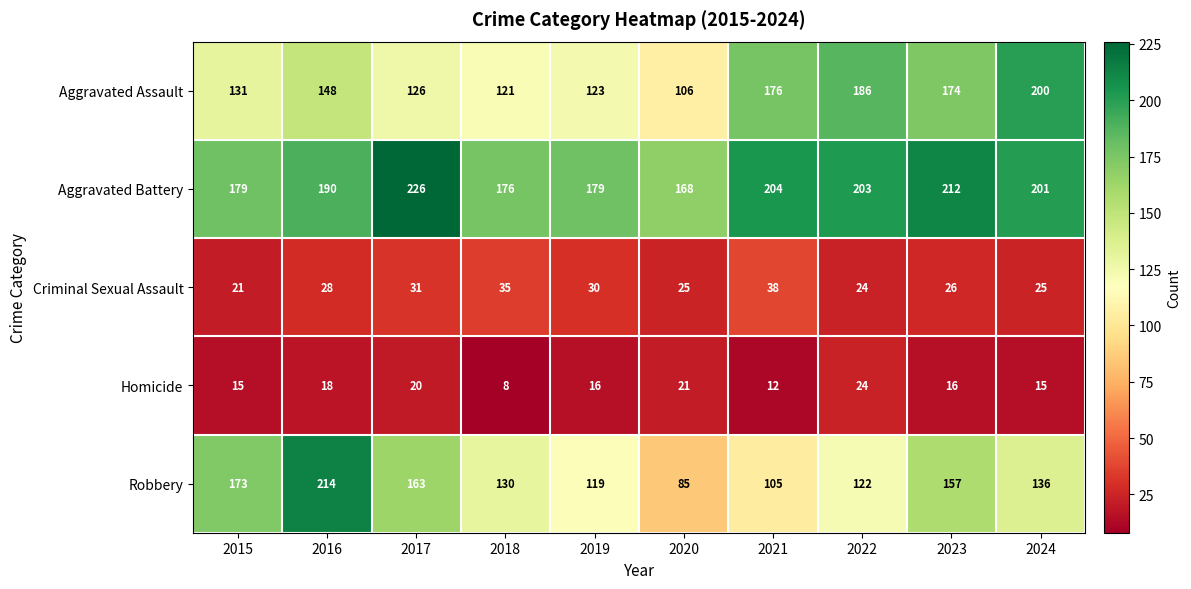

What is the sum of all Aggravated Assault values?

1491